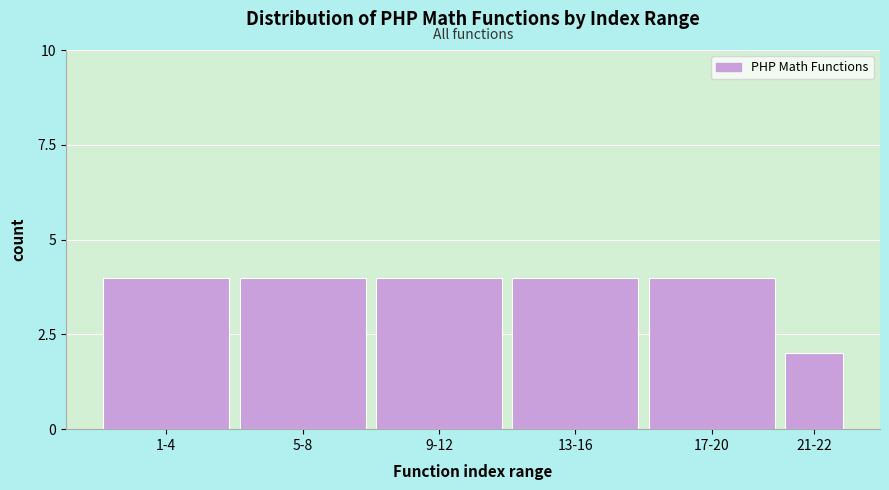

Reading right to left, what are all the values shown in this chart?

2	4	4	4	4	4